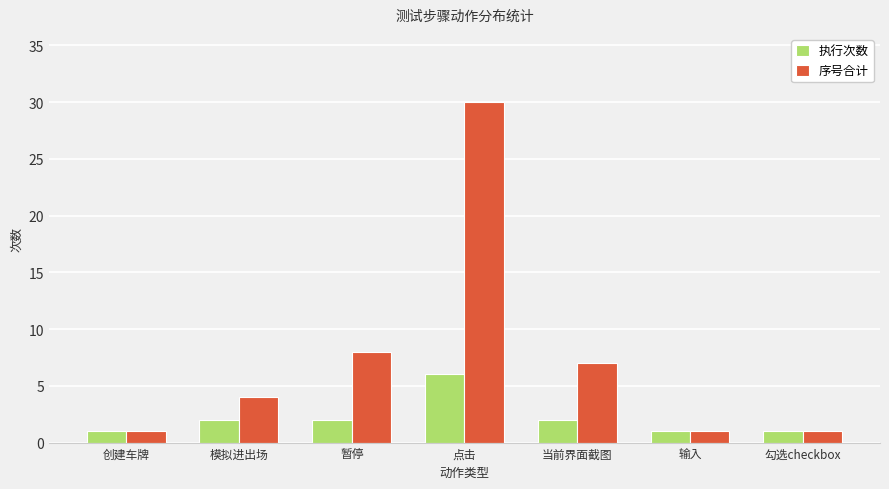

Are the bars horizontal?

No